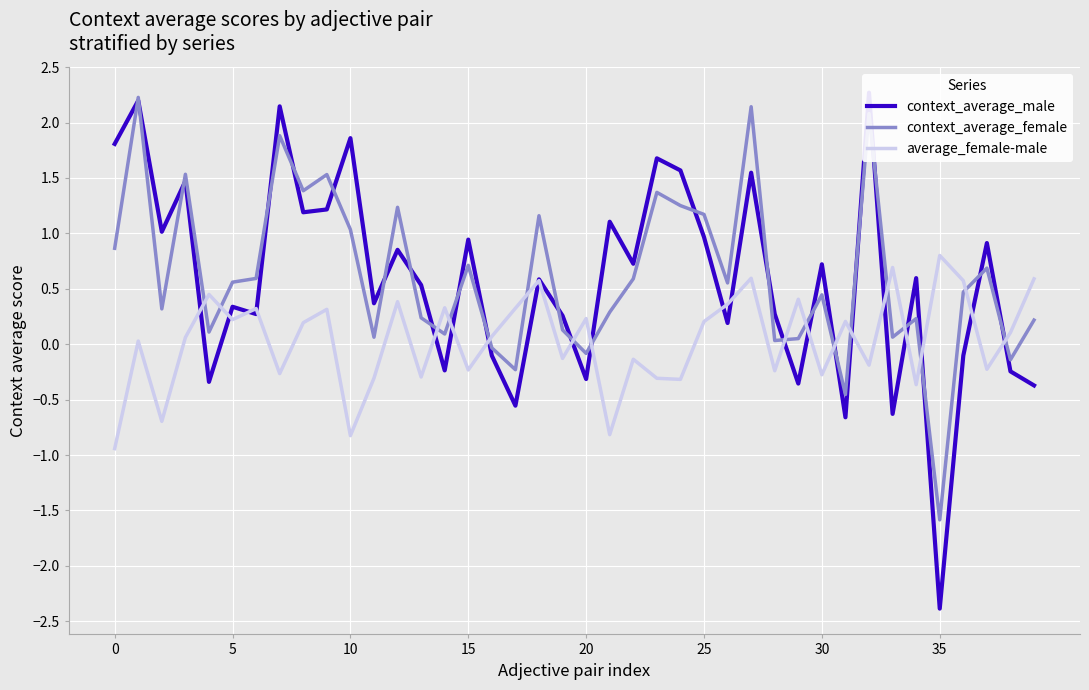

Which category has the lowest value in the context_average_female series?

35